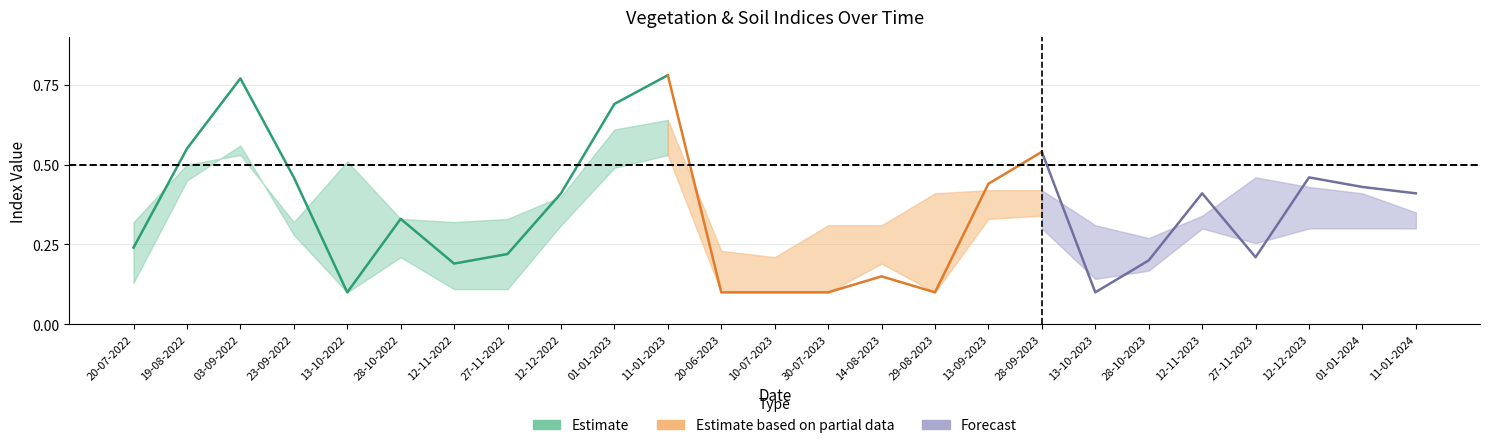

Which has a higher value, 13-10-2022 or 23-09-2022?

23-09-2022